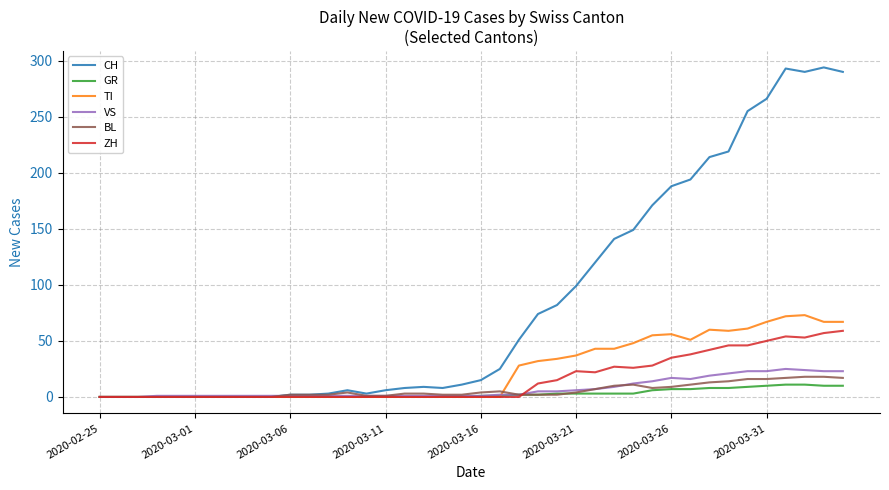

What is the greatest value displayed?

294